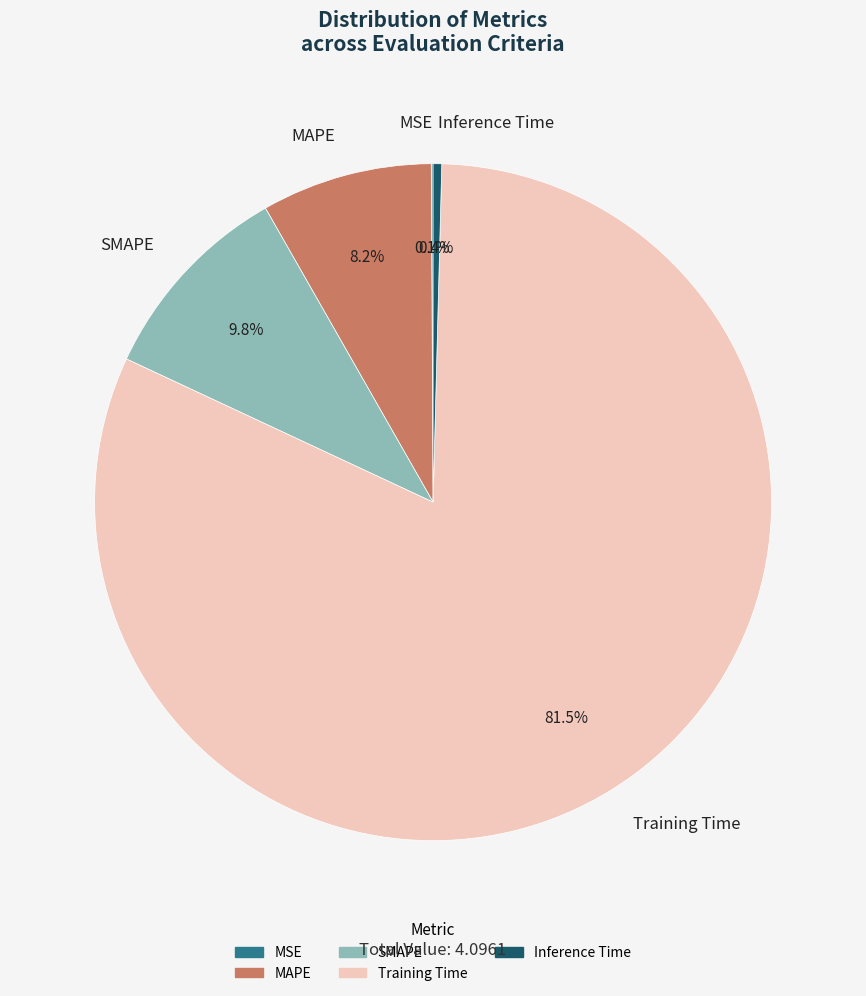

Is there a majority slice in this chart?

Yes